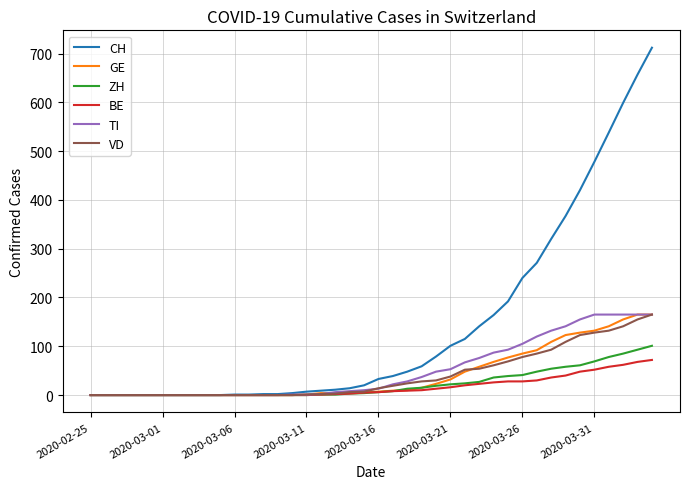

What is the greatest value displayed?

712